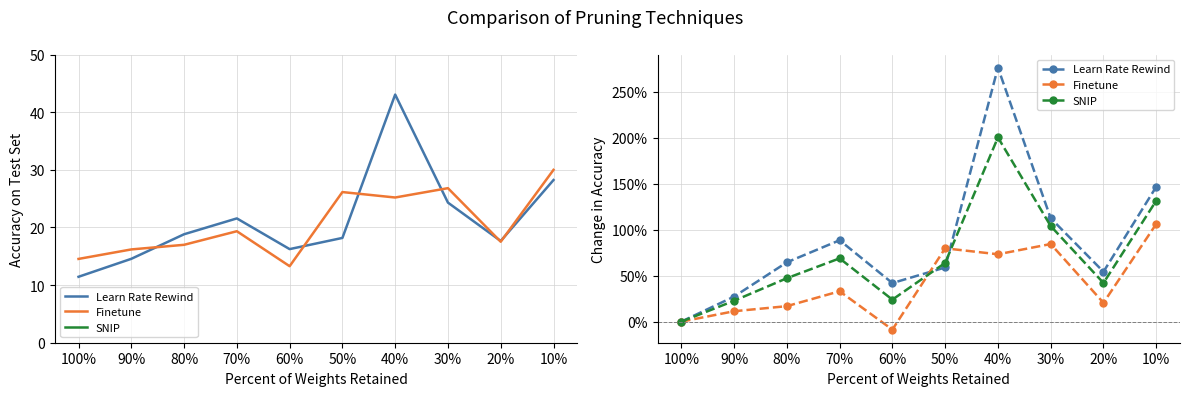

What is the label of the 10th point from the left?

10%